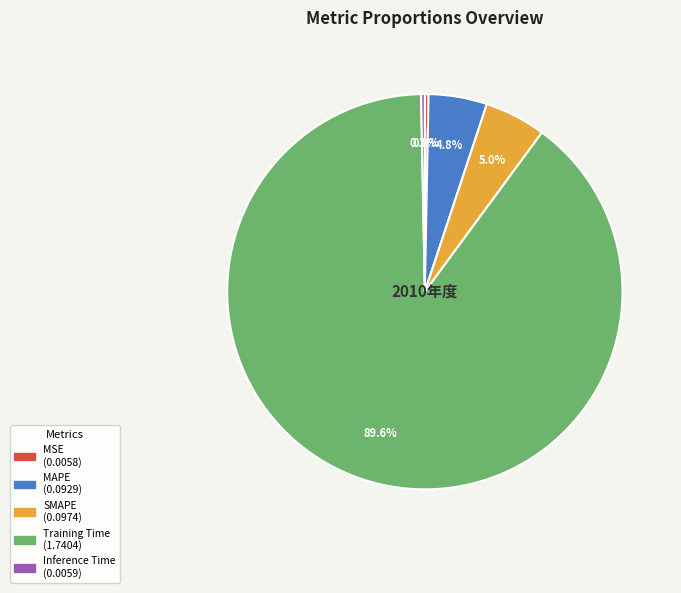

To the nearest percent, what is the difference between the largest and smallest slice percentages?

89%